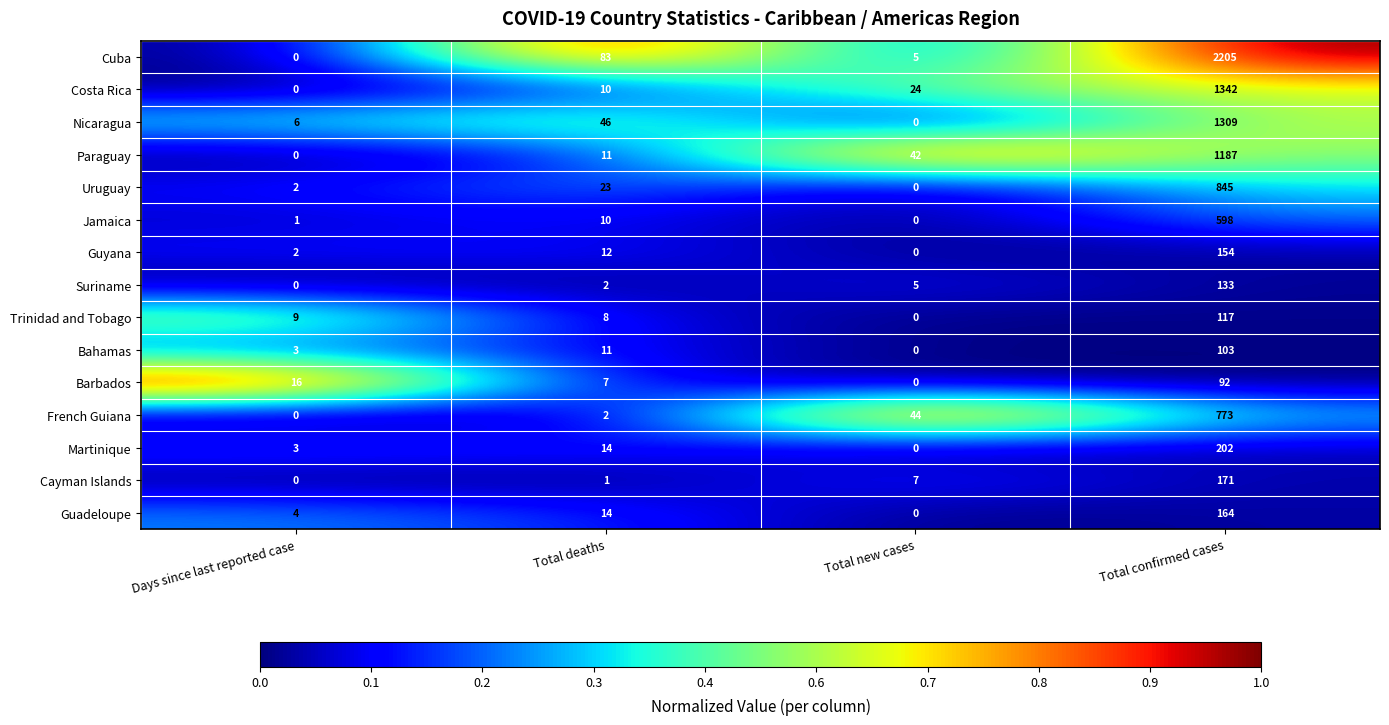

At which category is the sum across all series the highest?

Total confirmed cases